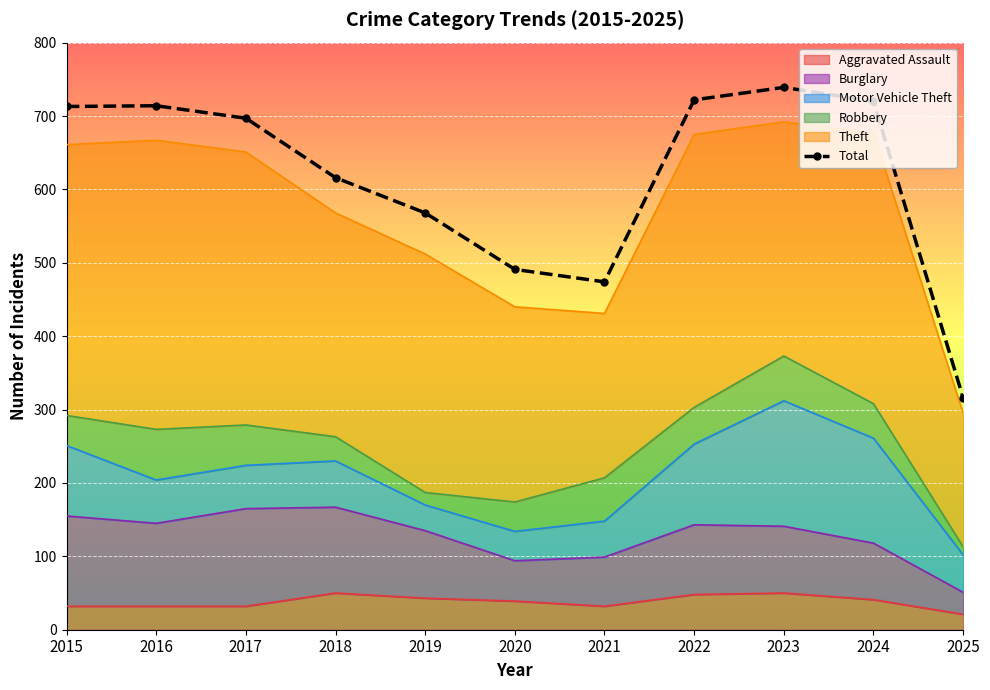

How many values are below 697?

5